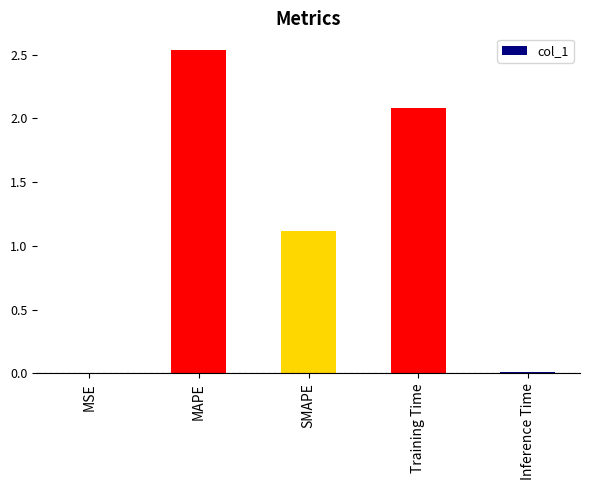

What is the sum of all values?

5.7